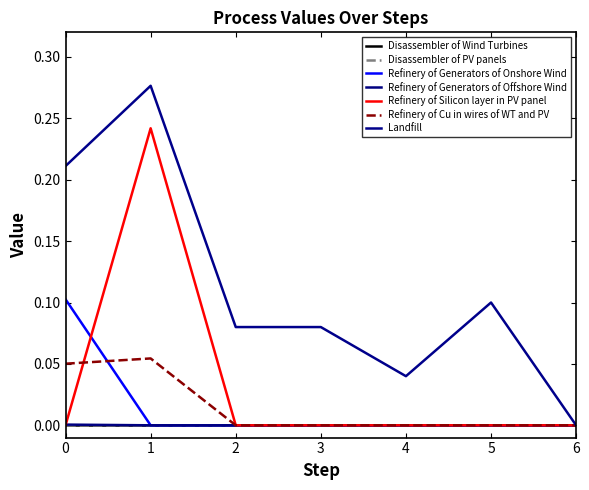

Is this an area chart (filled region under the line)?

No